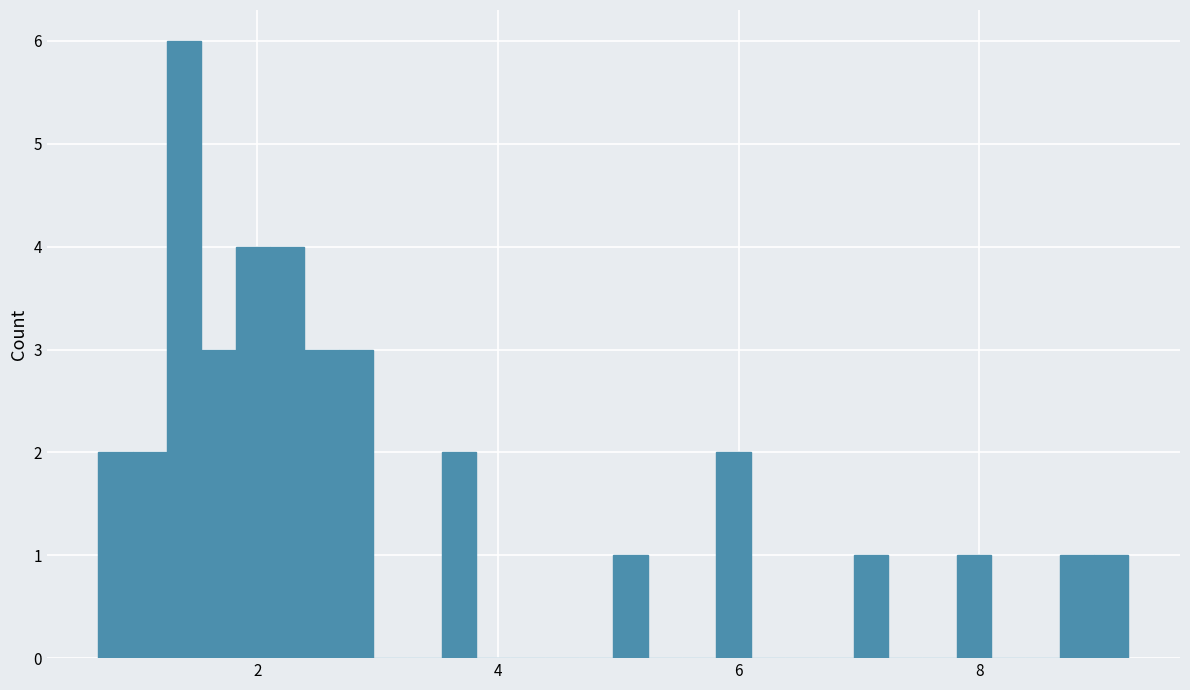

Read against the x-axis, roughly where is the centre of the tallest bar?

1.4